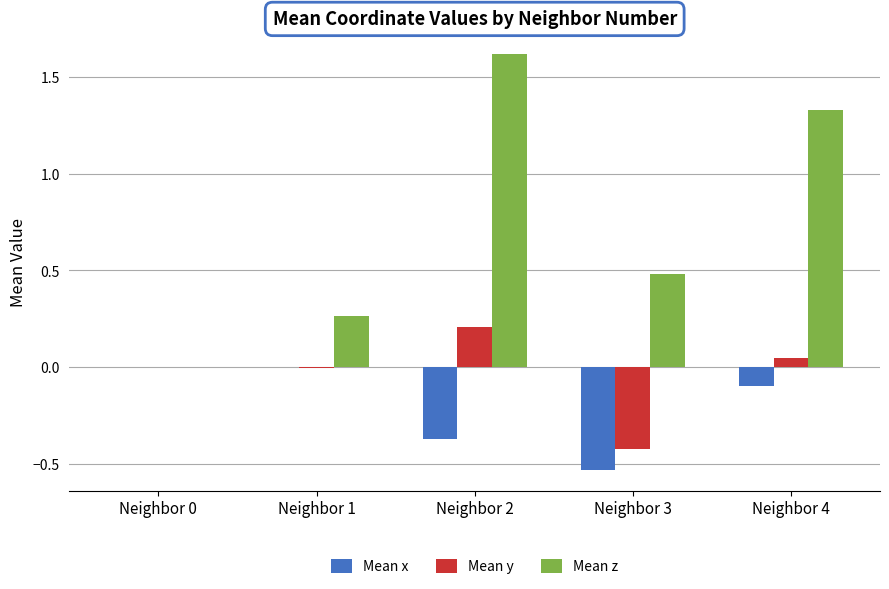

How many Mean z values are between 0 and 1?

3